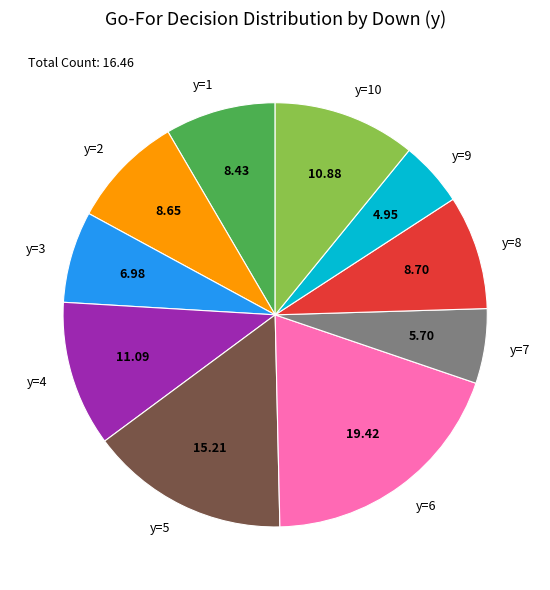

Which has a higher value, y=9 or y=8?

y=8